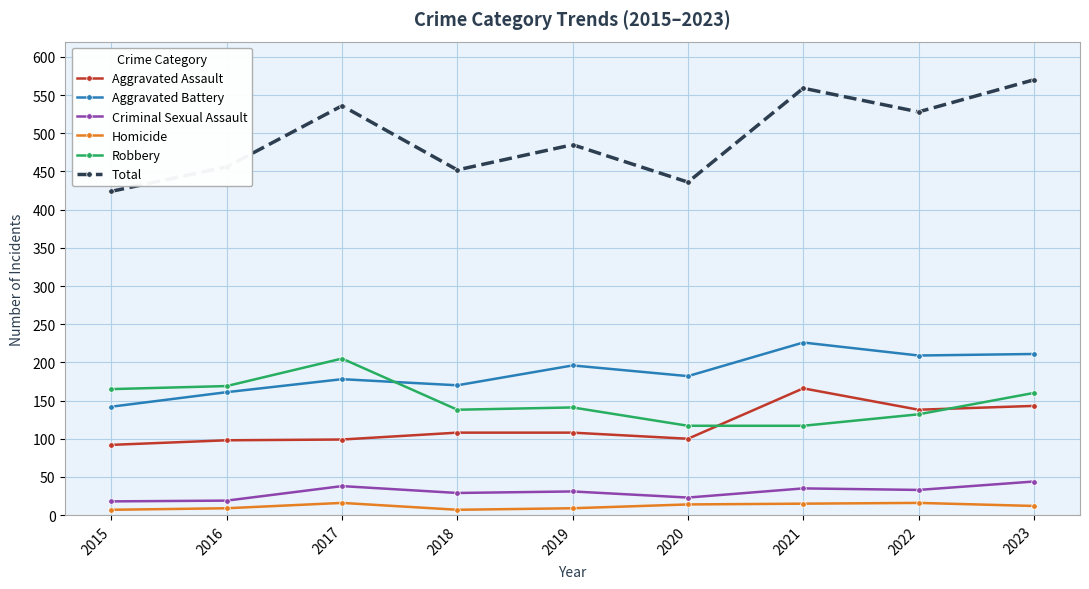

What is the average value of the Homicide series?

12